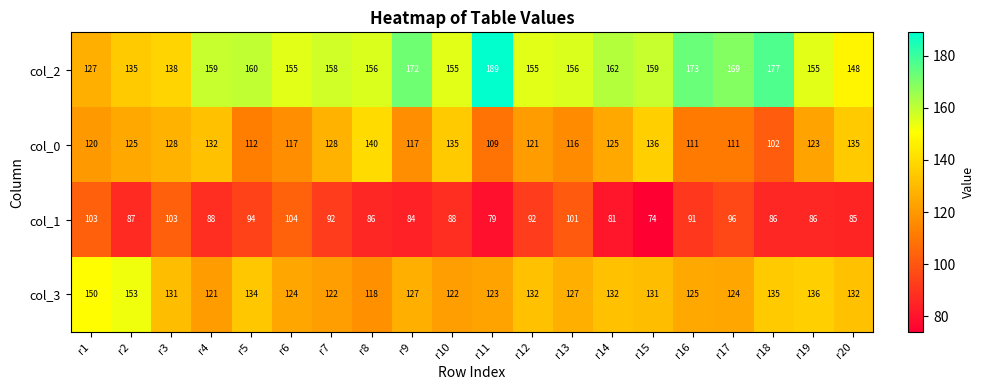

What is the difference between the second highest and minimum values in the col_3 series?

32